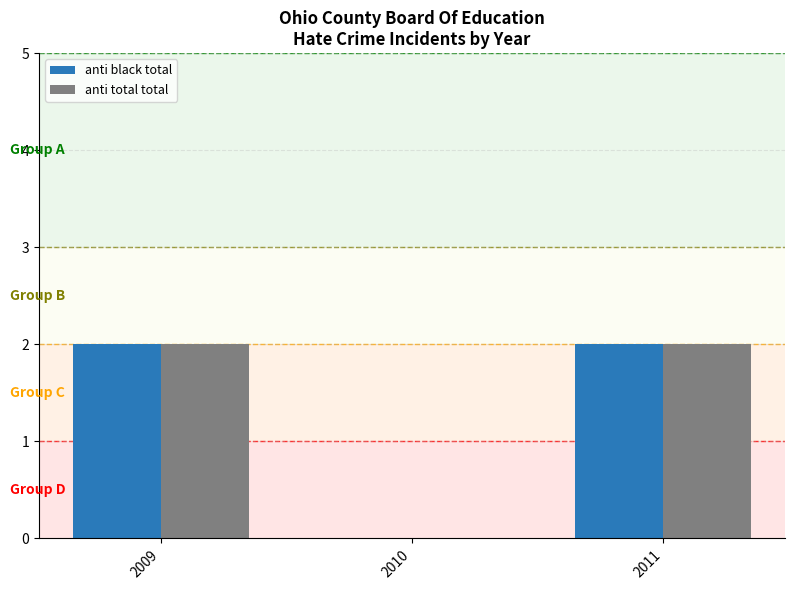

What is the sum of the anti black total values at 2010 and 2011?

2